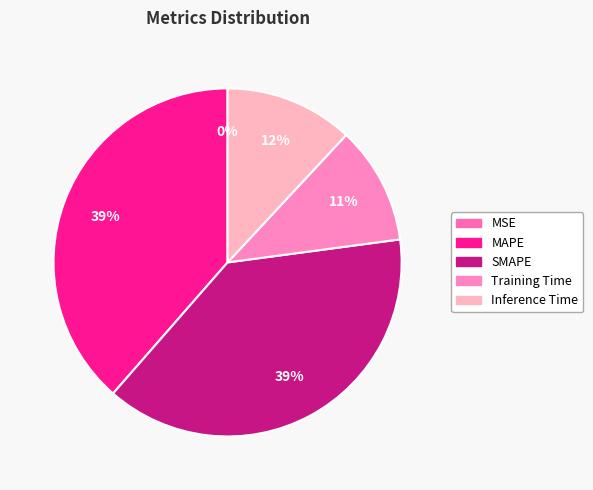

Does any single category account for the majority?

No